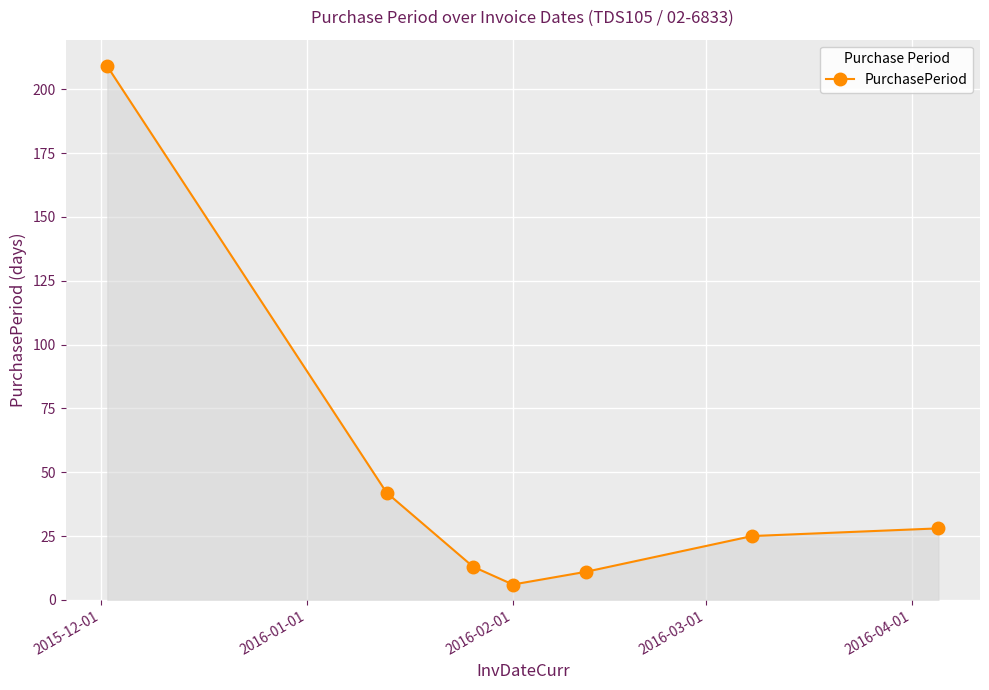

What is the smallest value displayed?

6